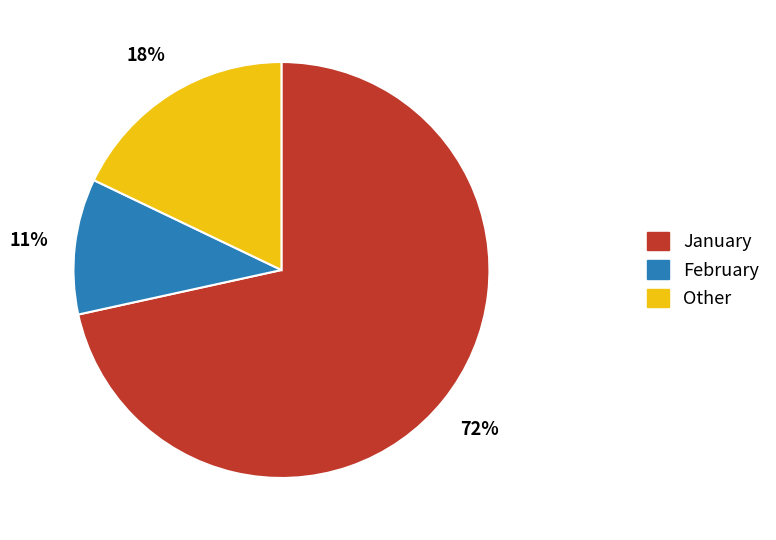

What percentage is the Other slice, to the nearest percent?

18%